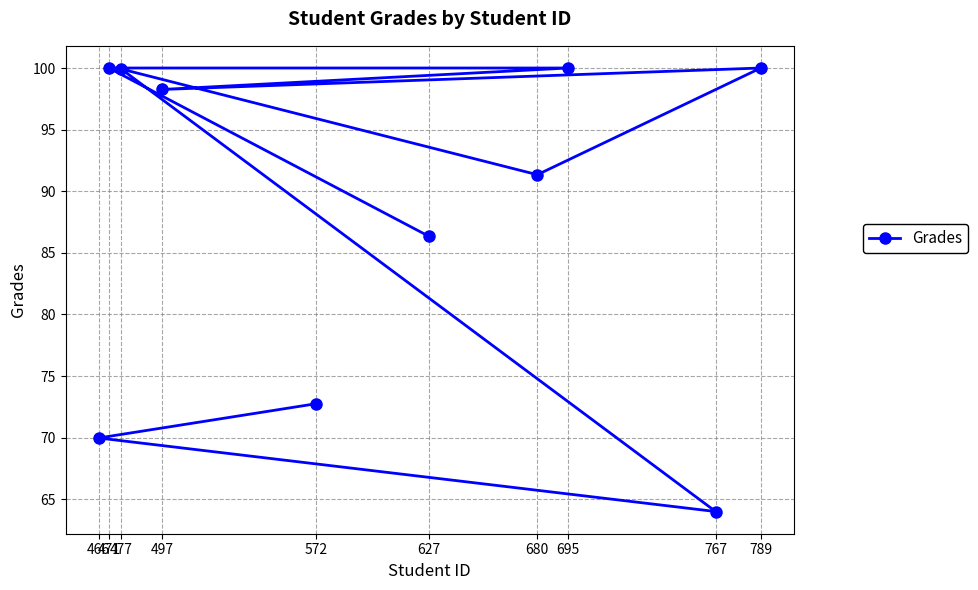

How many distinct data groups are displayed?

1